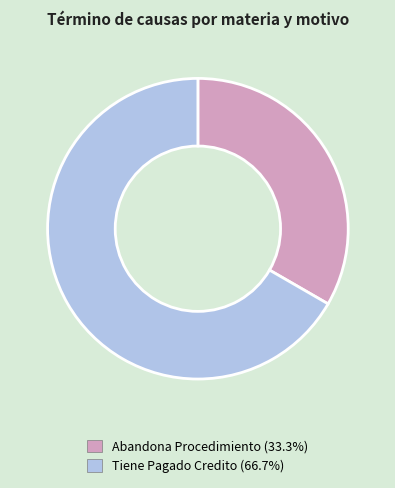

Is it true that Tiene Pagado Credito is 52% of the pie?

False